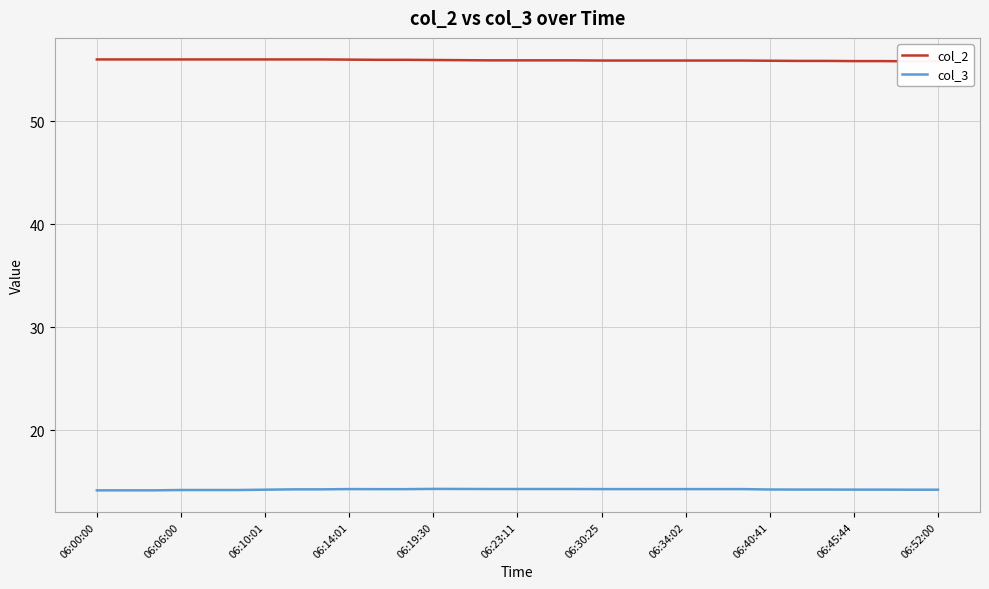

What is the highest value of the col_3 series?

14.3